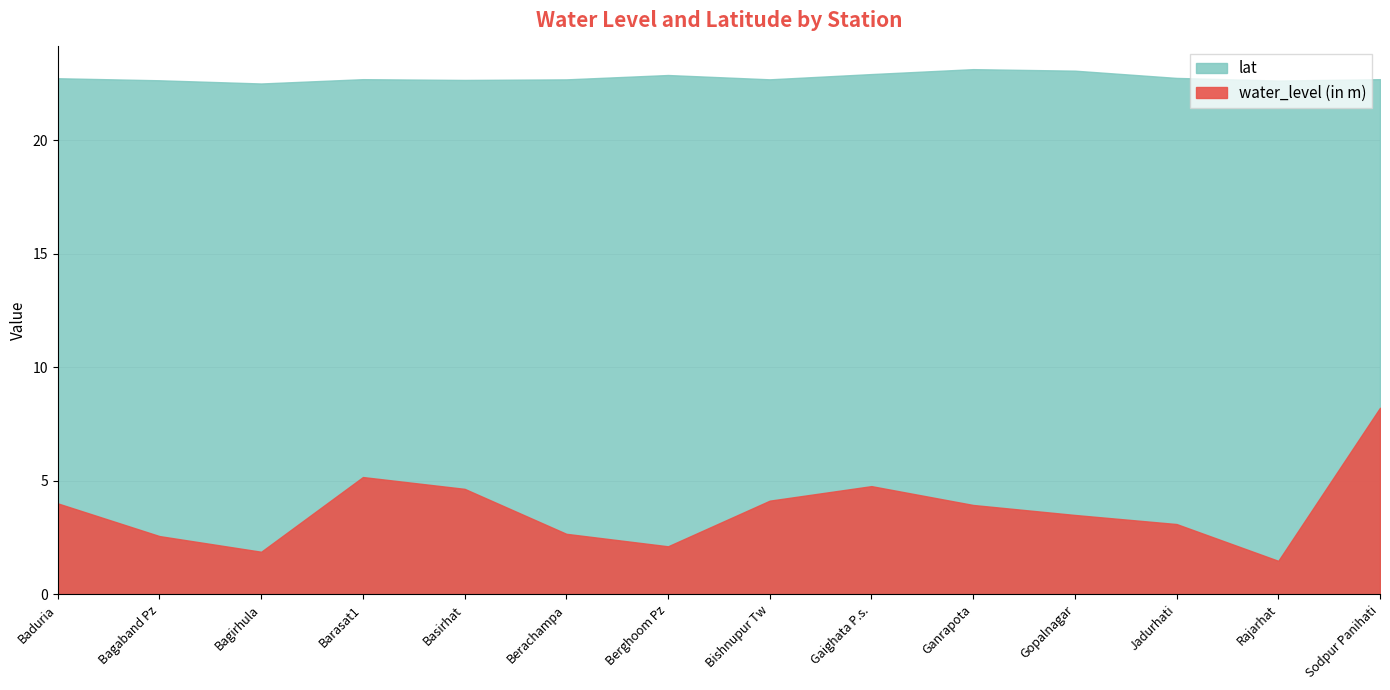

At which category is the sum across all series the highest?

Sodpur Panihati